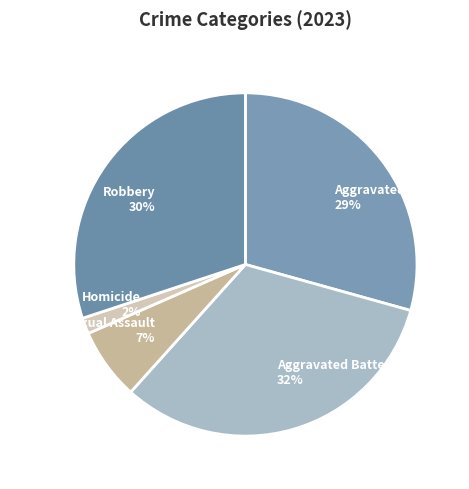

How many slices are in this pie chart?

5